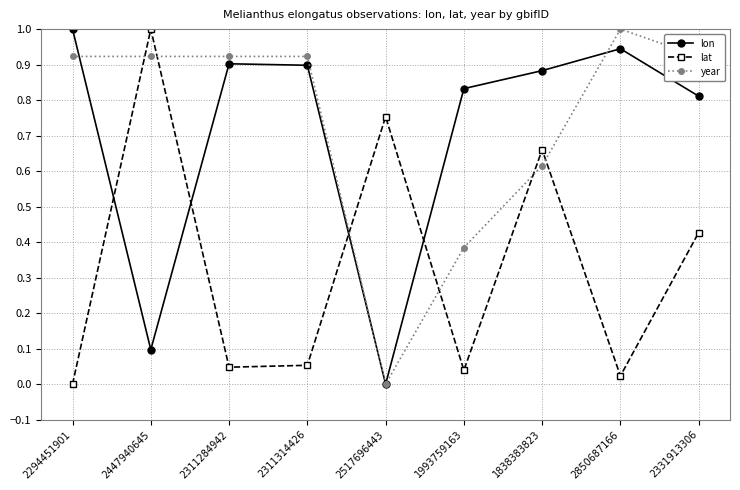

Which series ends up on top after the final intersection of year and lat?

year